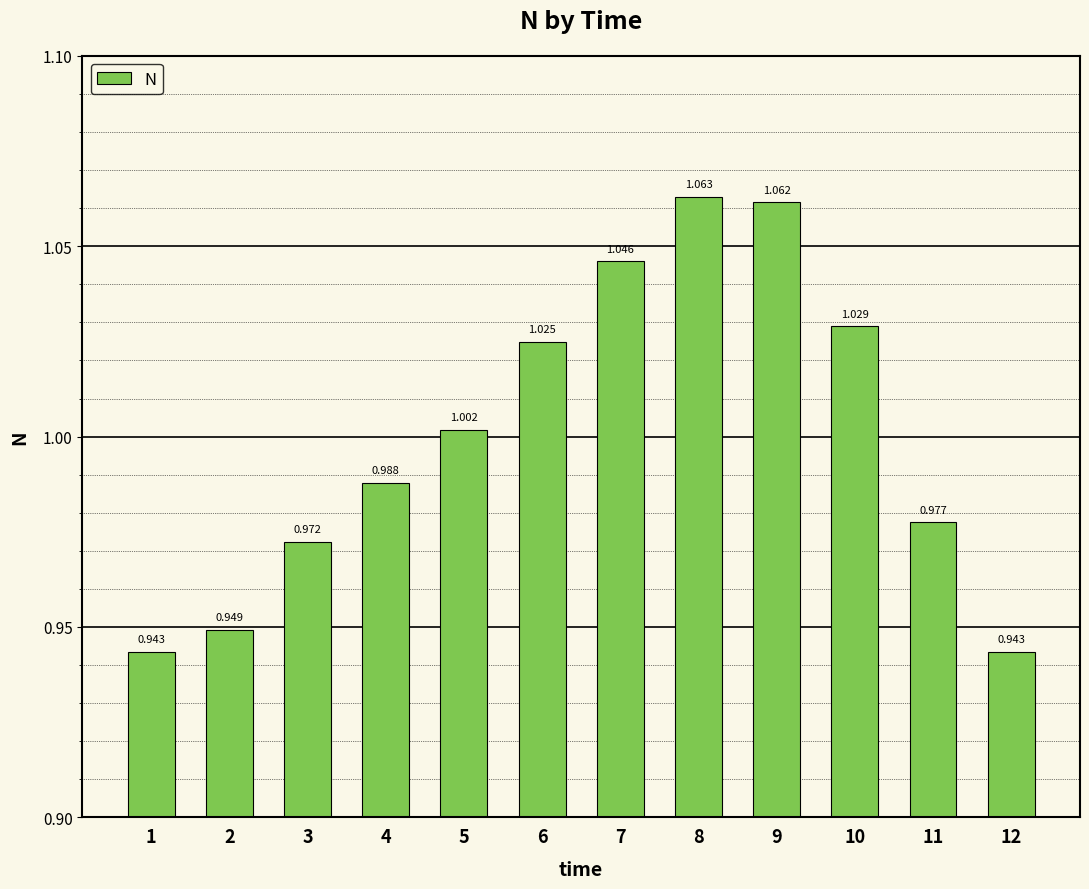

Reading right to left, list all the values displayed in this chart.

0.9	1.0	1.0	1.1	1.1	1.0	1.0	1.0	1.0	1.0	0.9	0.9